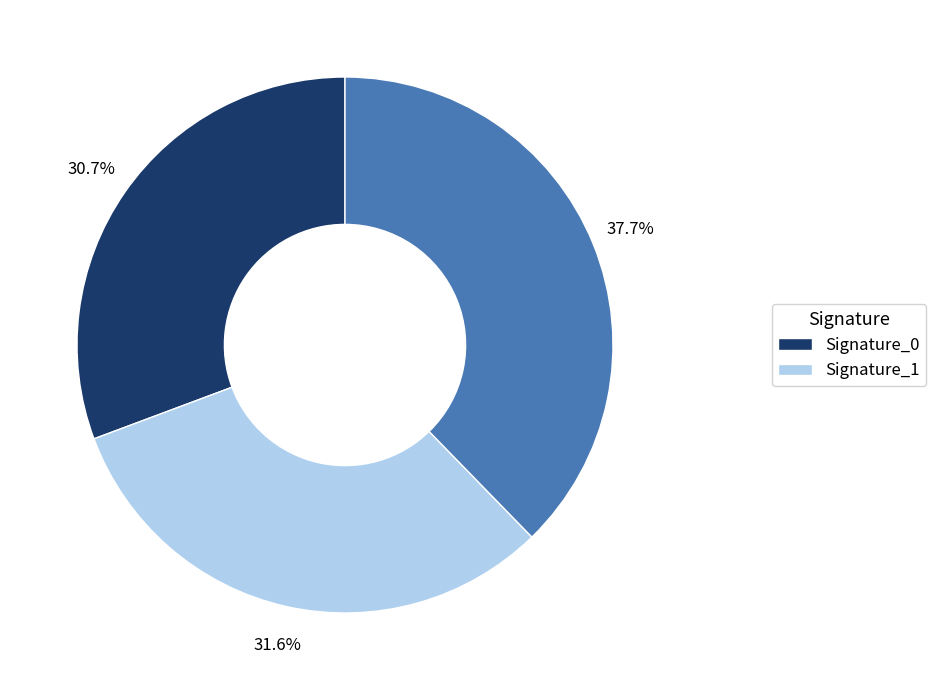

Is there any slice that represents more than half of the pie?

No